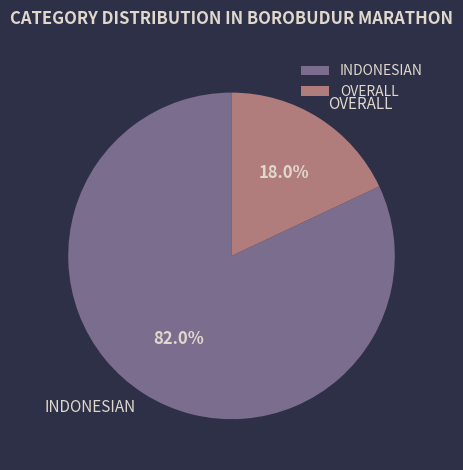

Does OVERALL represent more than half of the total?

No